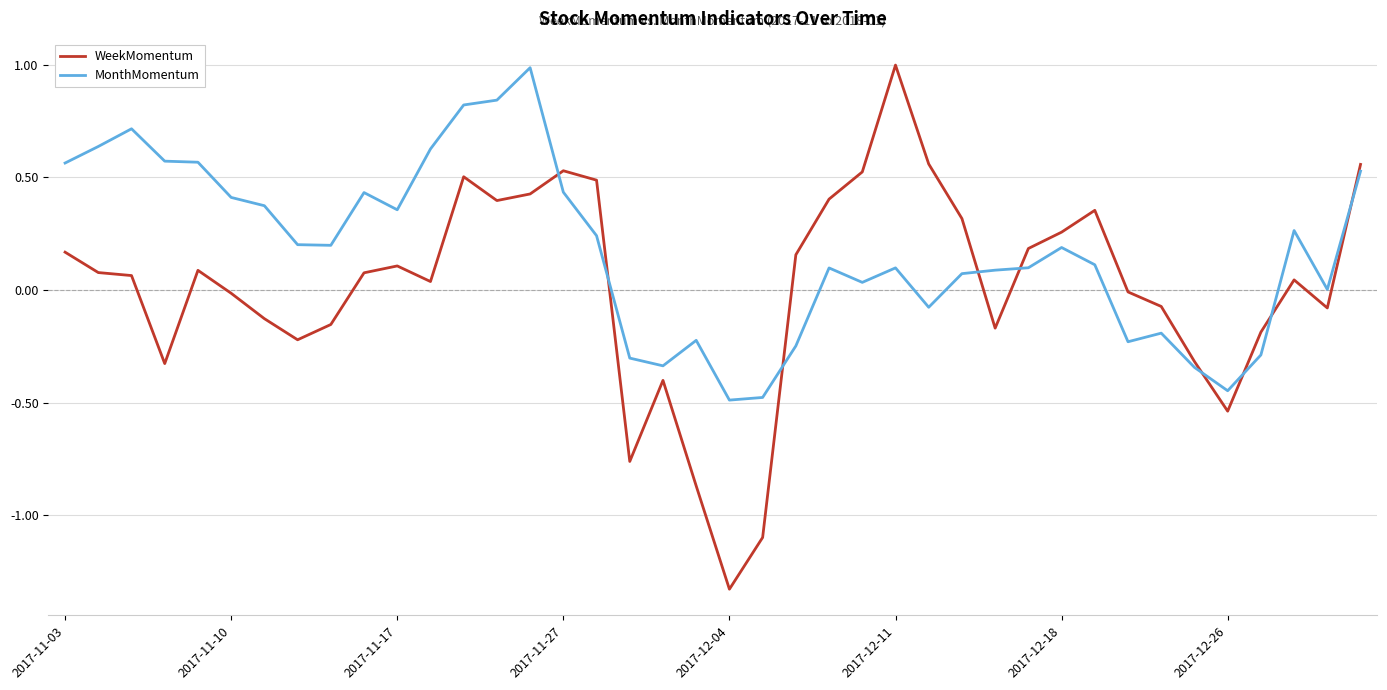

Which series has the widest spread of values?

WeekMomentum